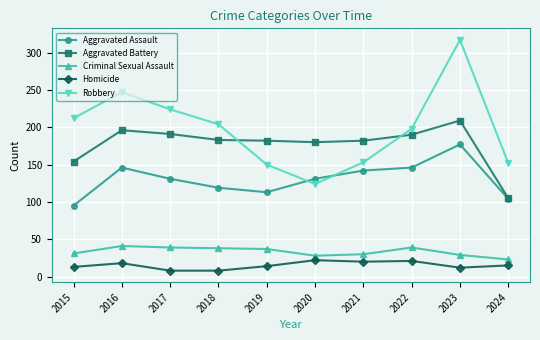

What is the difference between the second highest and second lowest values in the Robbery series?

97